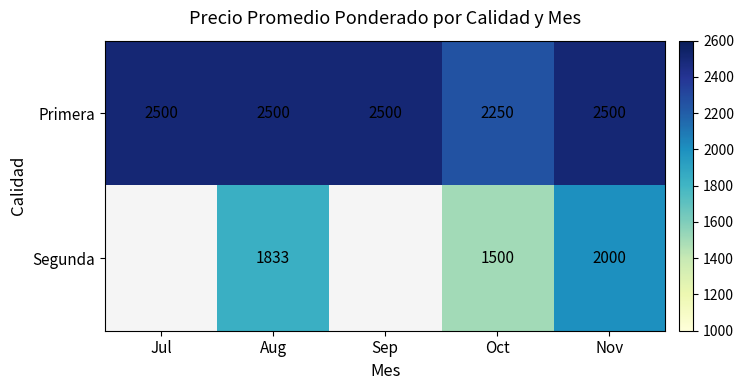

What is the maximum value for Primera?

2500